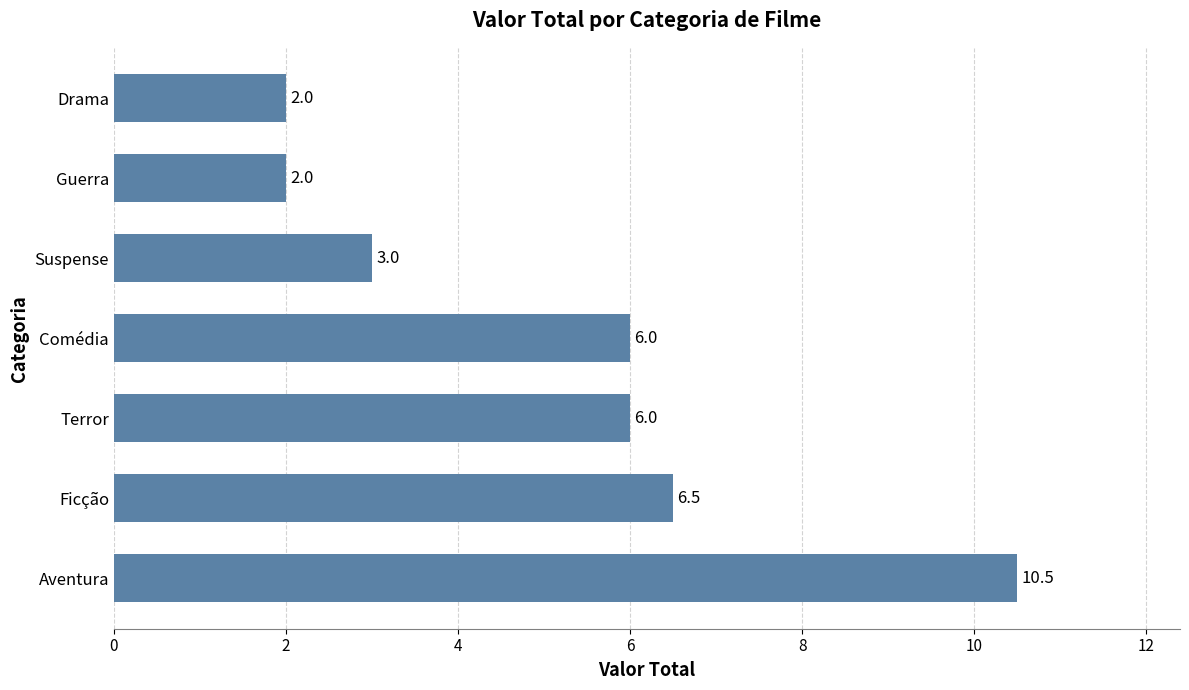

What is the change in value from Comédia to Drama?

-4.0